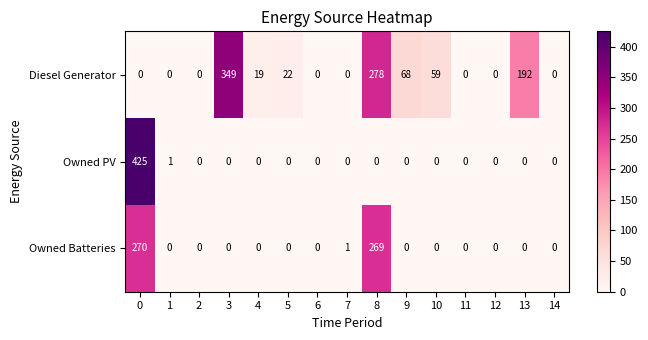

Where is Owned Batteries nearest to the value 135?

7